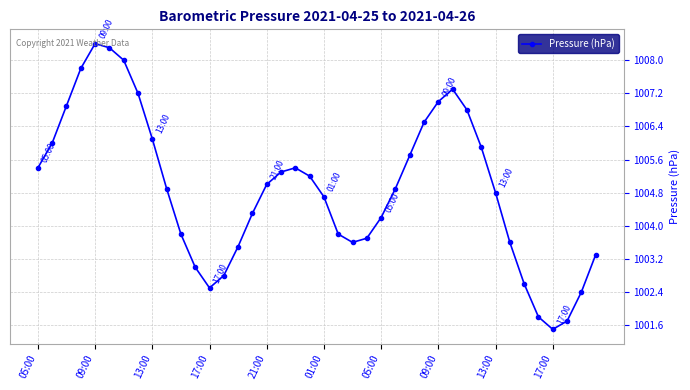

What is the average value?

1004.9